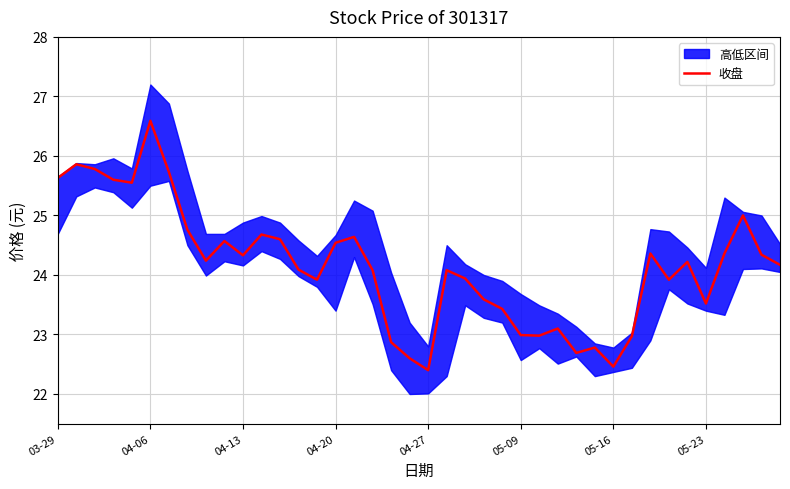

What is the lowest value of the 收盘 series?

22.4